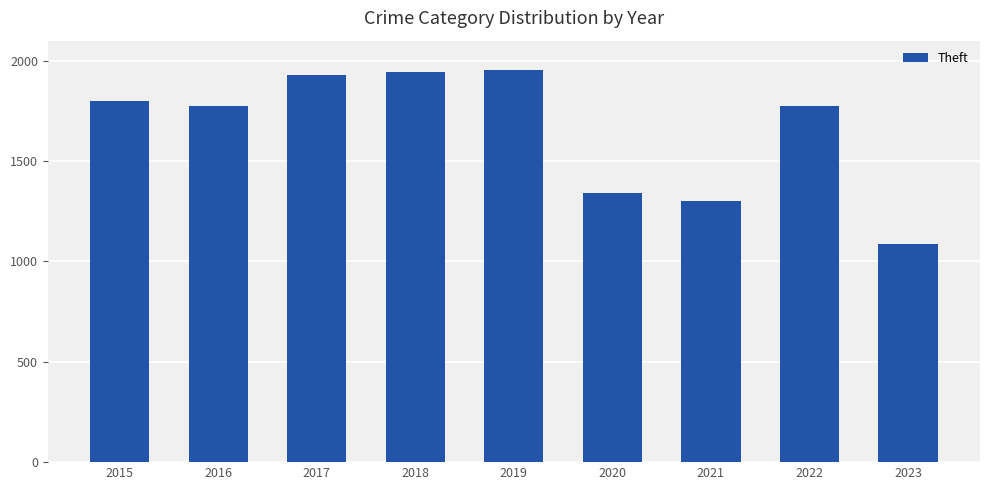

How many series are shown in this chart?

1